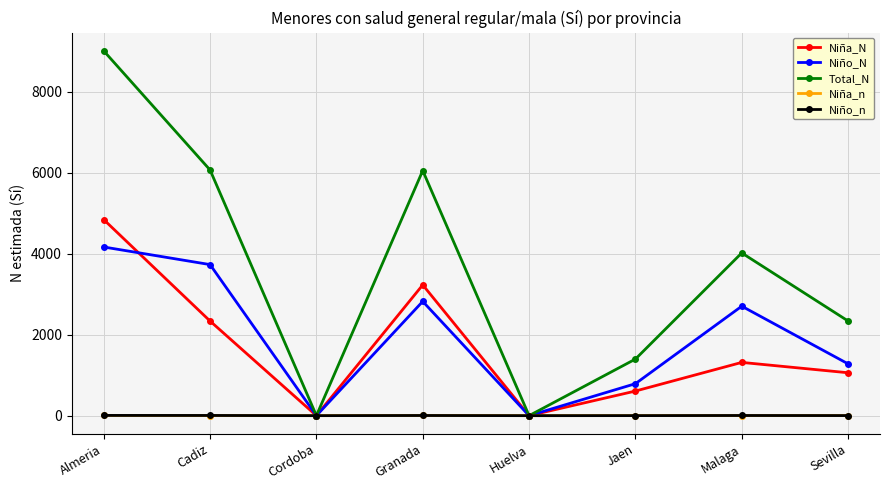

Where is Niña_N nearest to the value 2422?

Cadiz